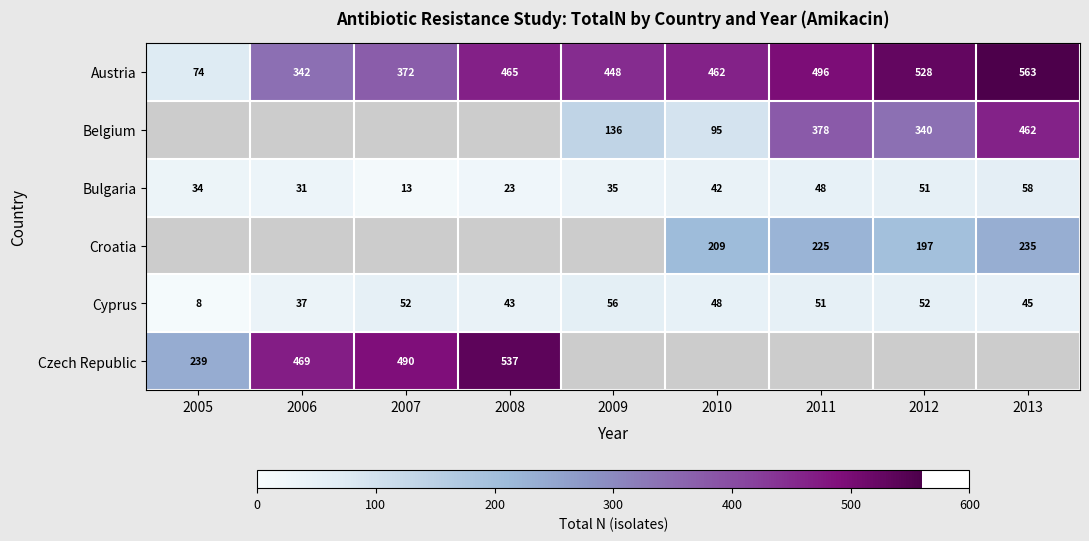

What is the difference between the maximum and second lowest values in the Austria series?

221